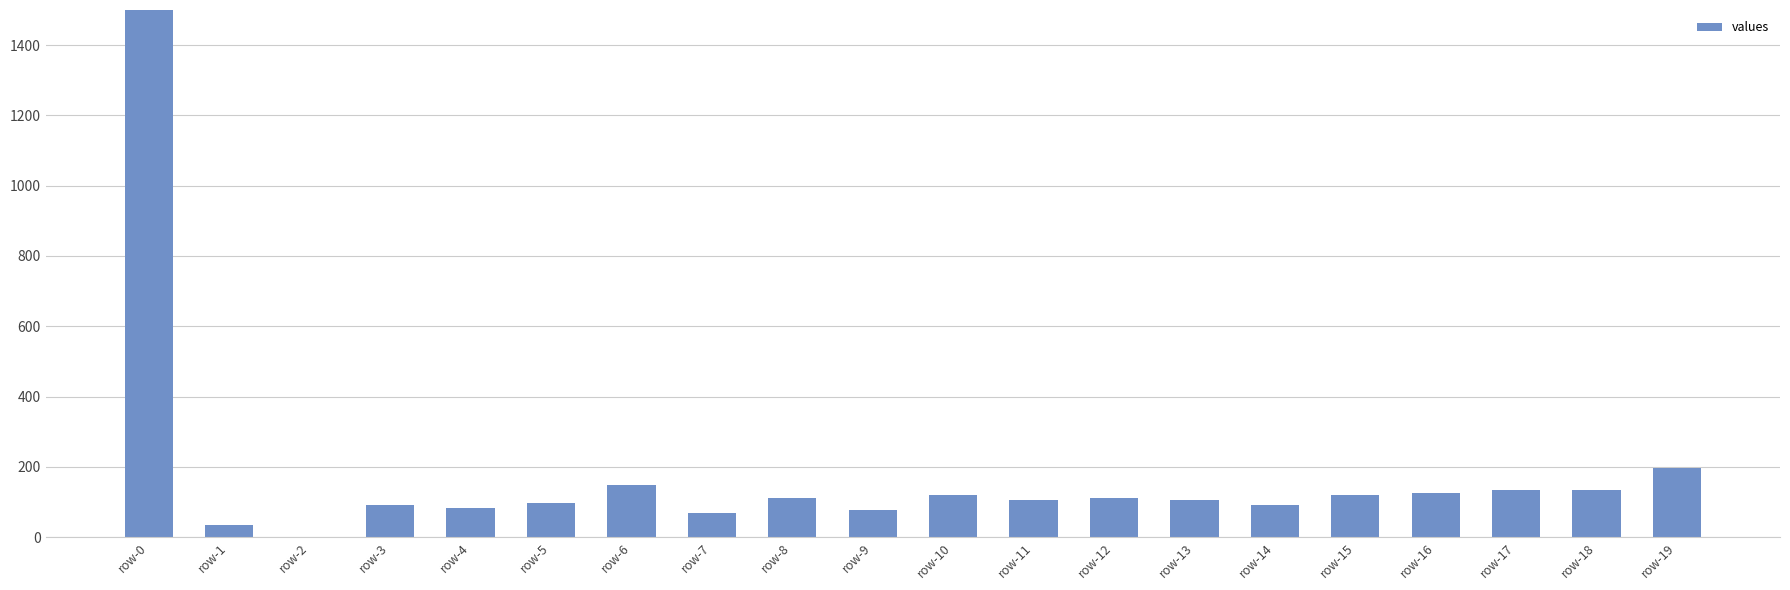

How many data points are less than 112?

10